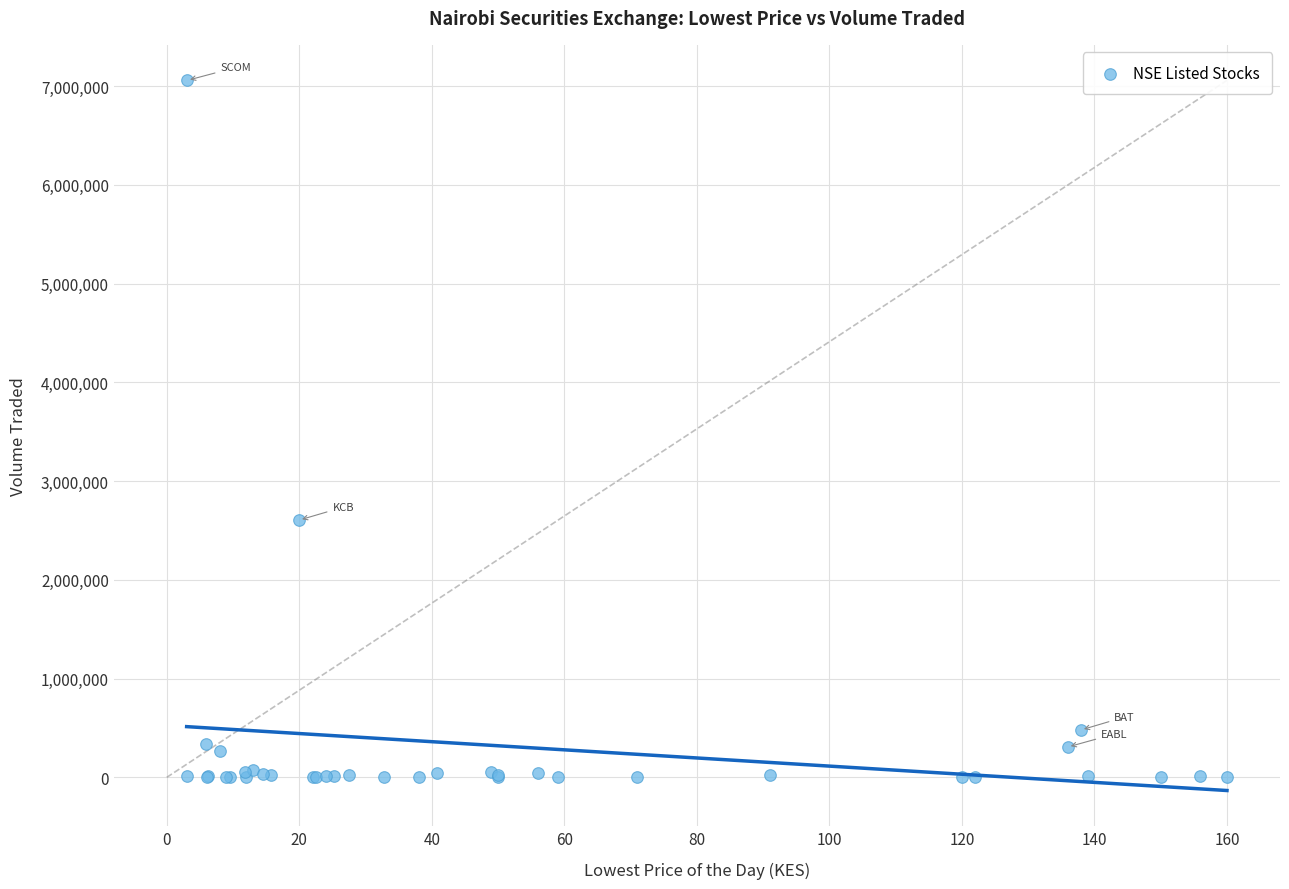

What Y value in the scatter plot is closest to 3528650?

2605200